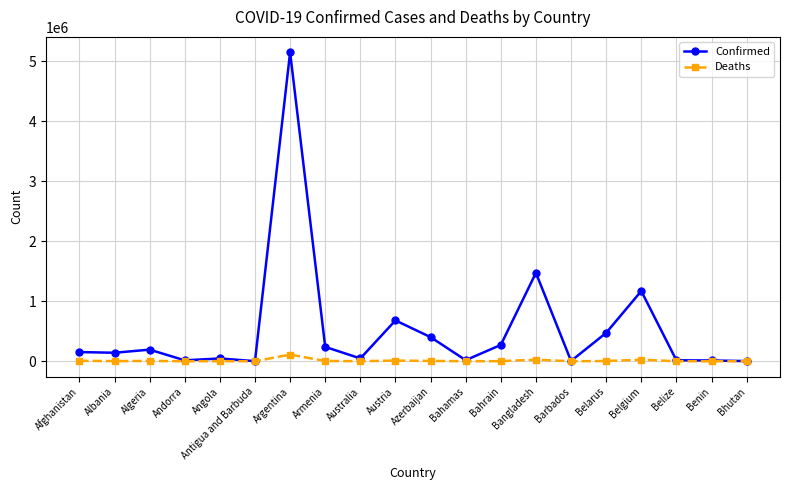

At which category is the sum across all series the highest?

Argentina